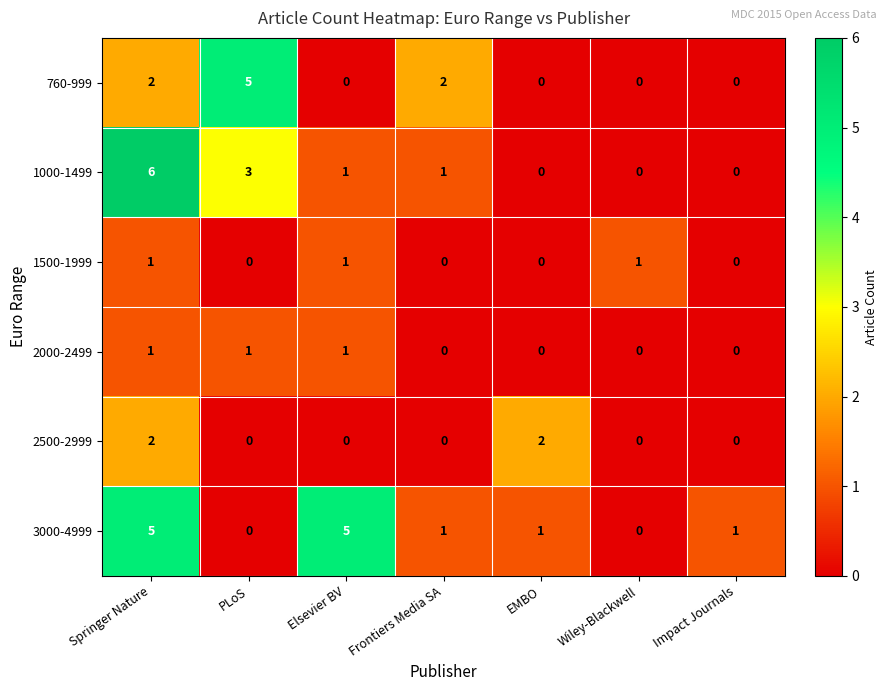

Is it true that 1500-1999 equals 0 at PLoS?

True